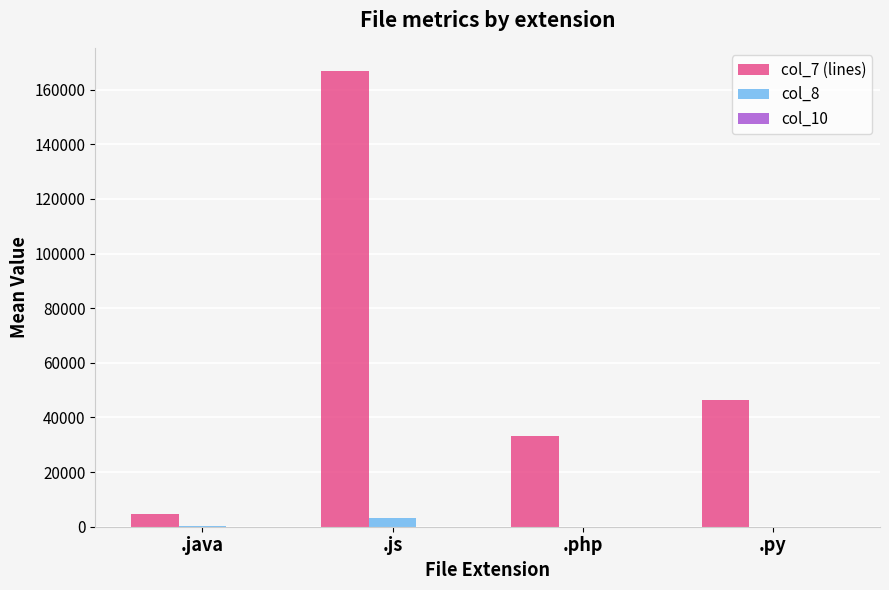

What is the sum of all col_7 (lines) values?

251236.6